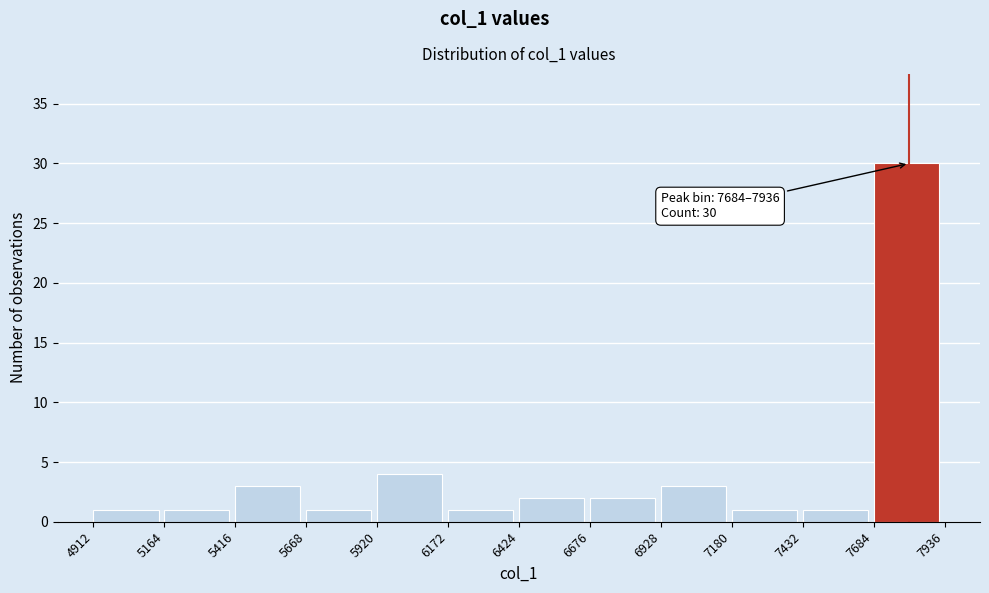

Which range on the x-axis has the tallest bar?

7684 to 7936